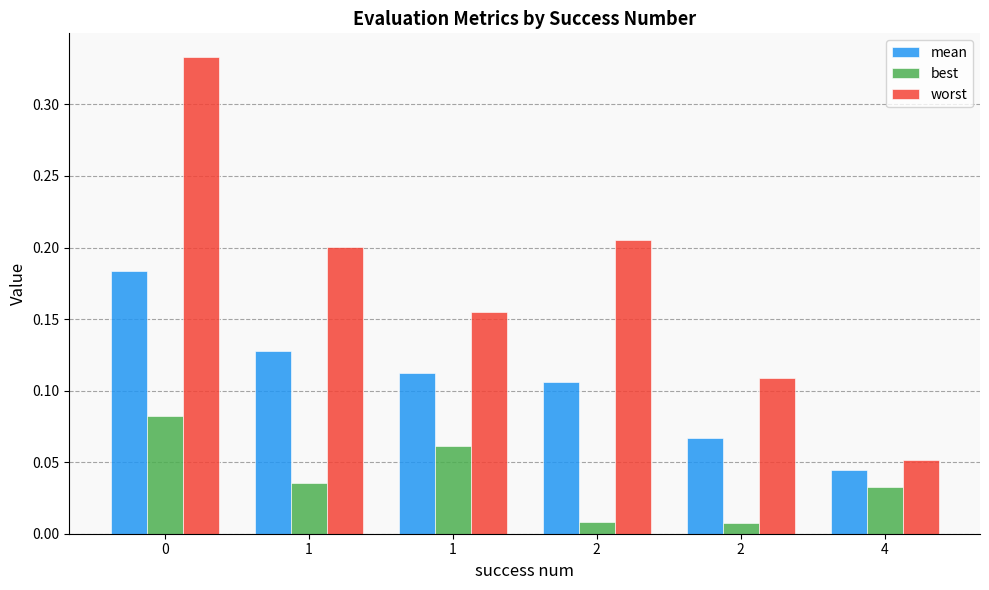

What are all the series names shown in the legend?

mean, best, worst